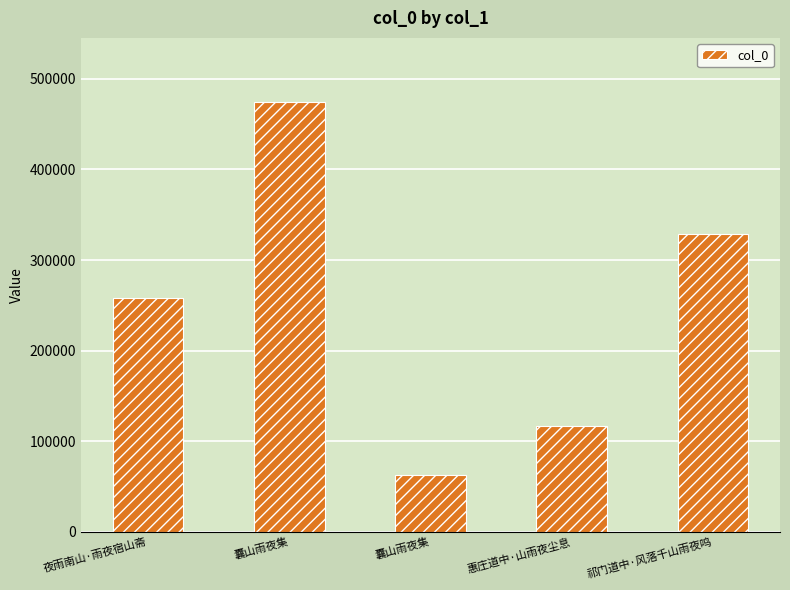

Is it true that the value at 祁门道中·风落千山雨夜鸣 is 150593?

False